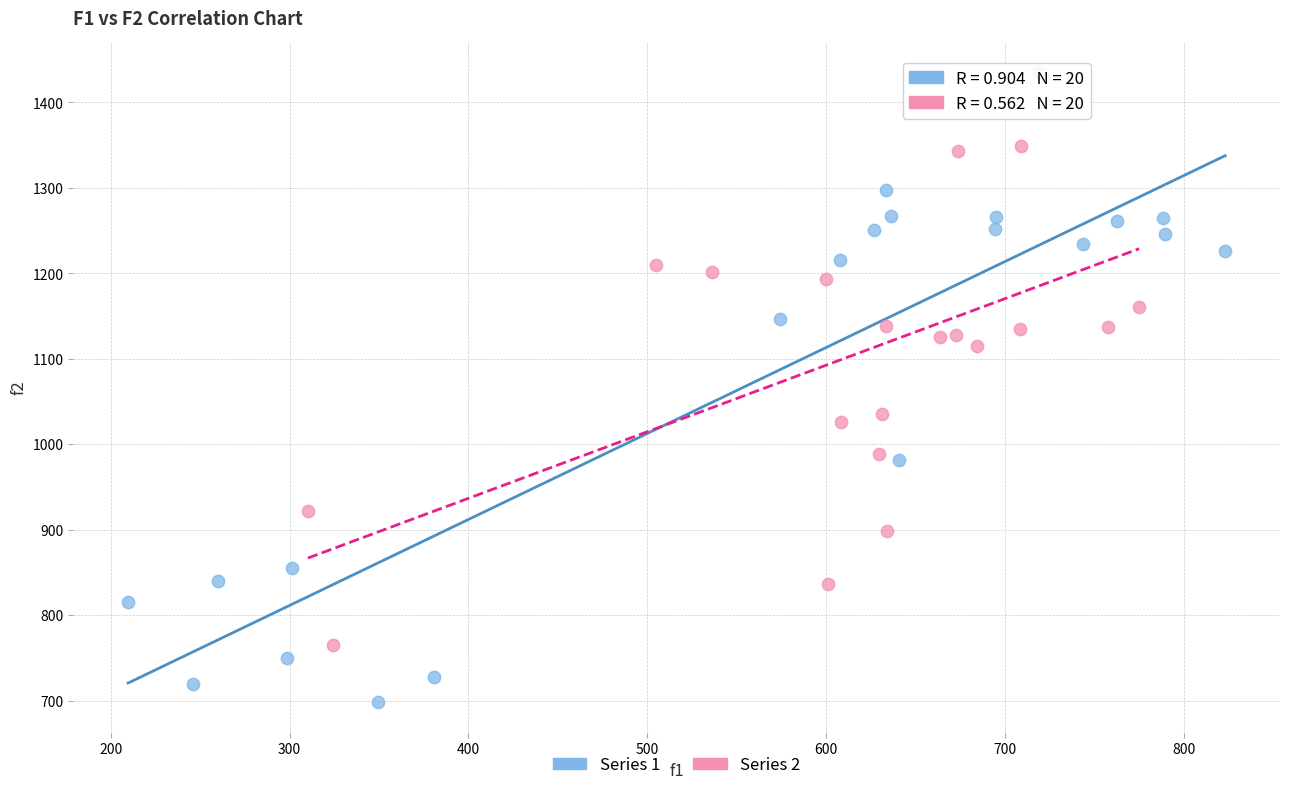

Which series has the largest Y range (max minus min)?

Series 2